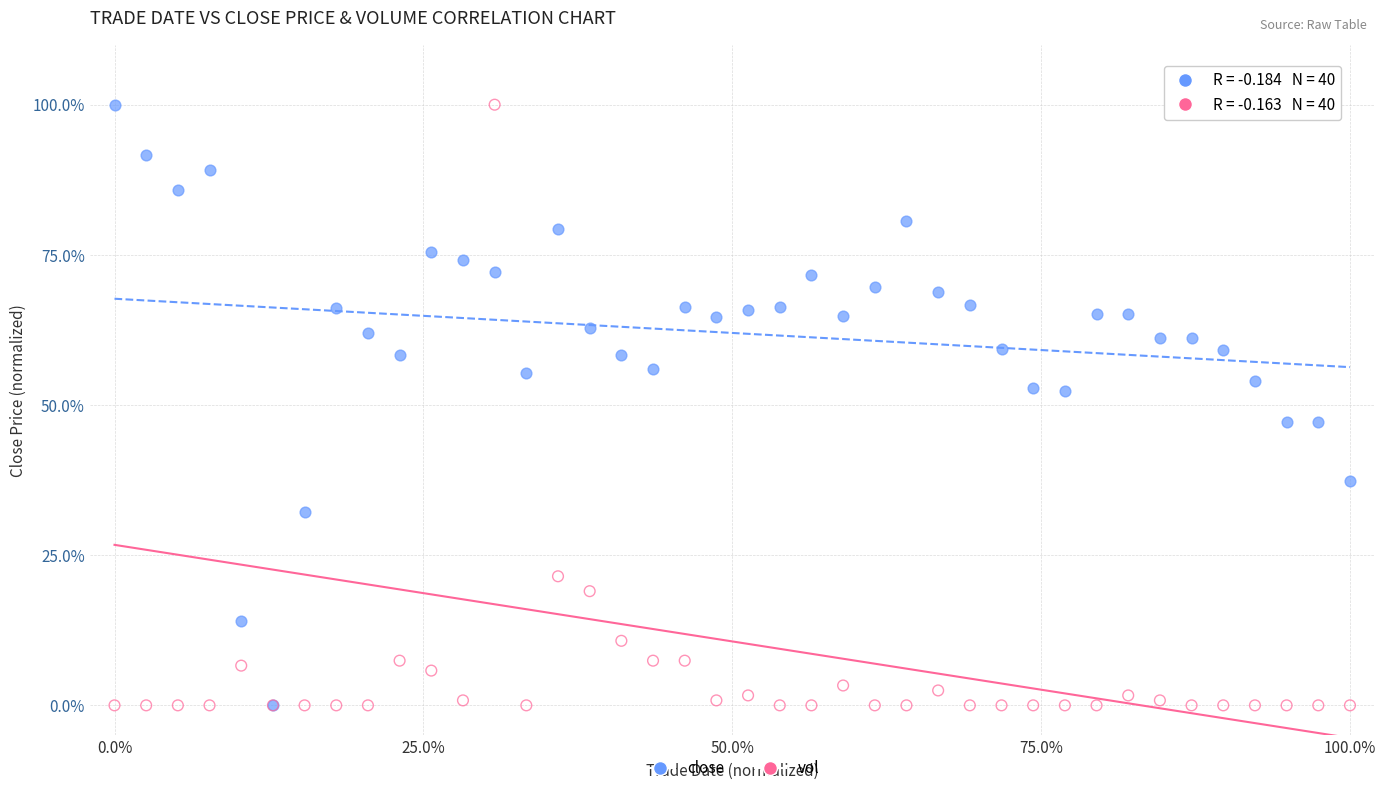

What are all the series names shown in the legend?

close, vol